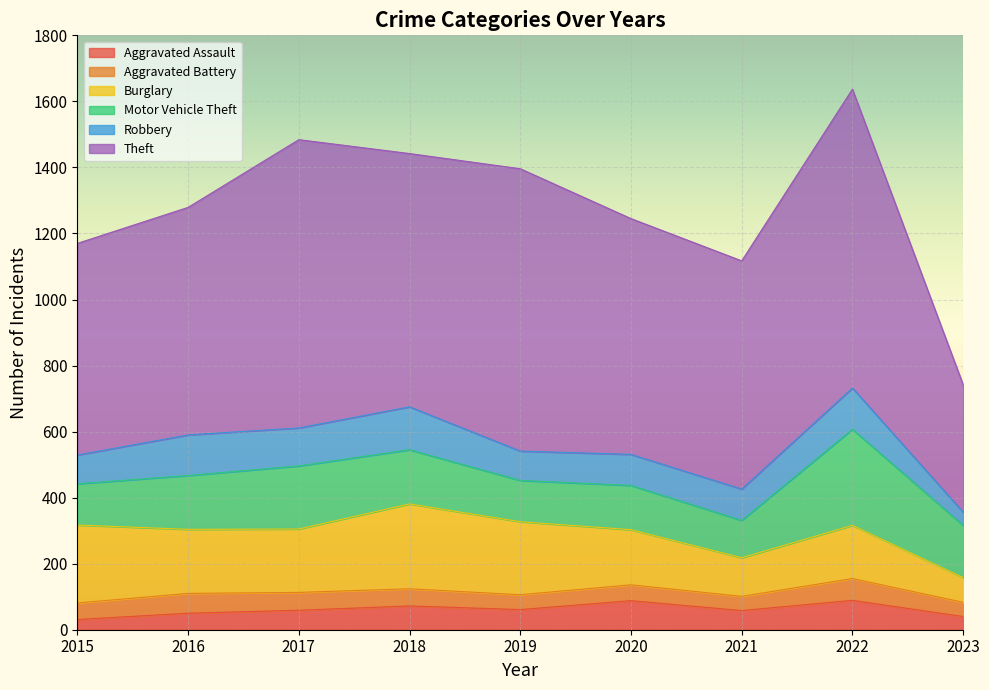

How many values in the Motor Vehicle Theft series are below 158?

4